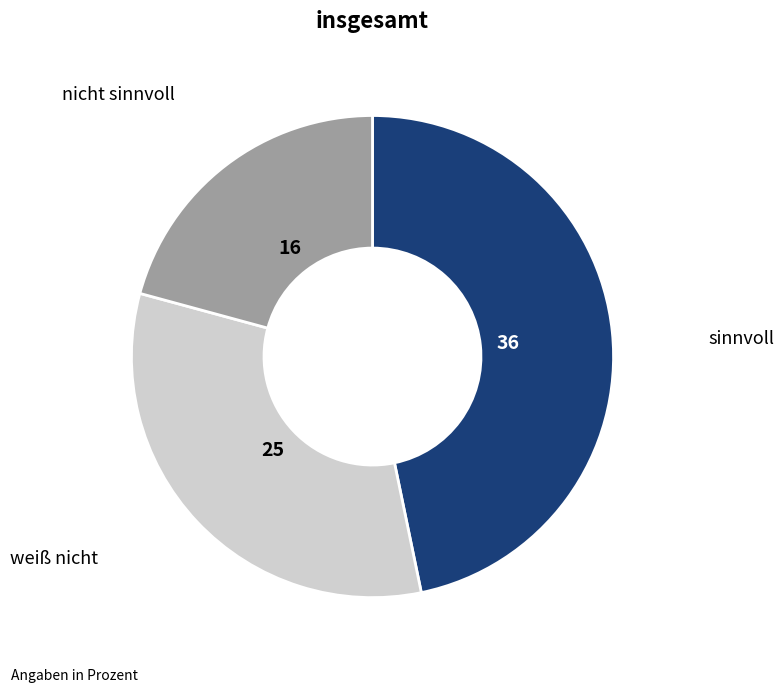

Is there any slice that represents more than half of the pie?

No